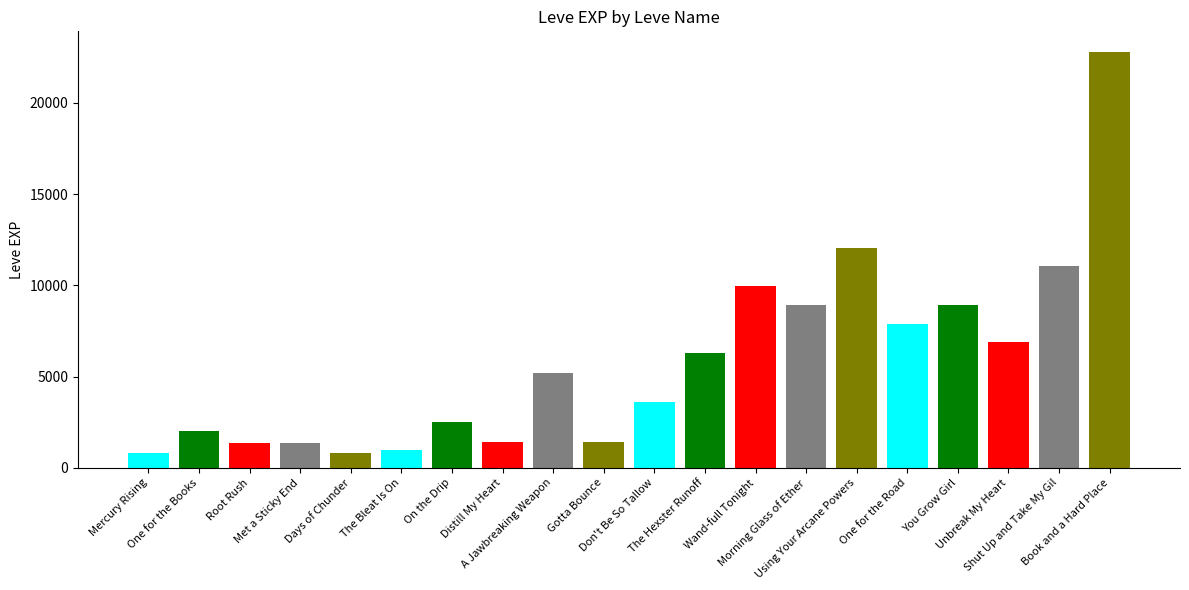

What position from the right is Using Your Arcane Powers?

6